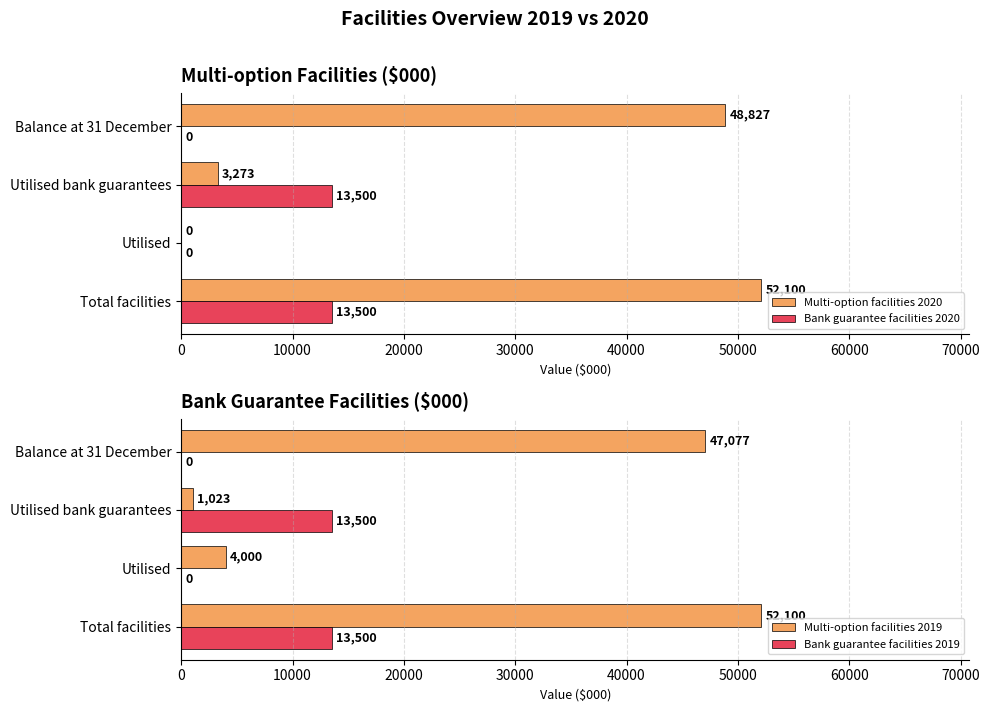

How many positive values does the Multi-option facilities 2020 series have?

3